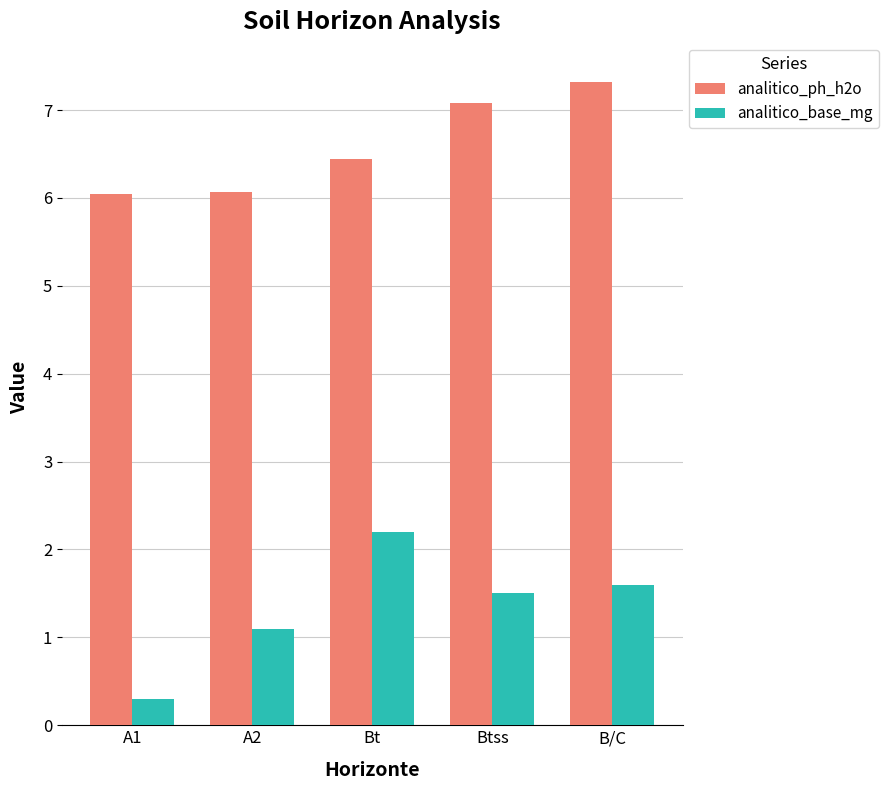

What is the maximum value shown in the chart?

7.3